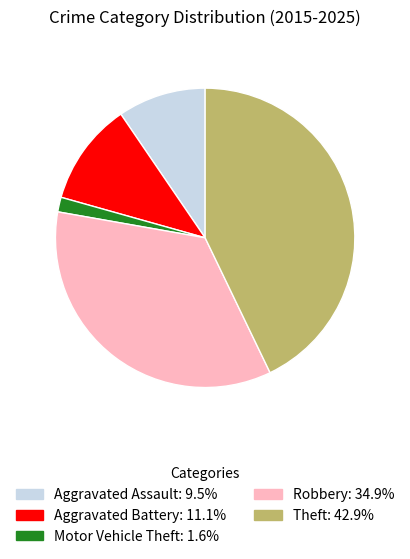

Combined, do Aggravated Battery and Motor Vehicle Theft account for over 50%?

No